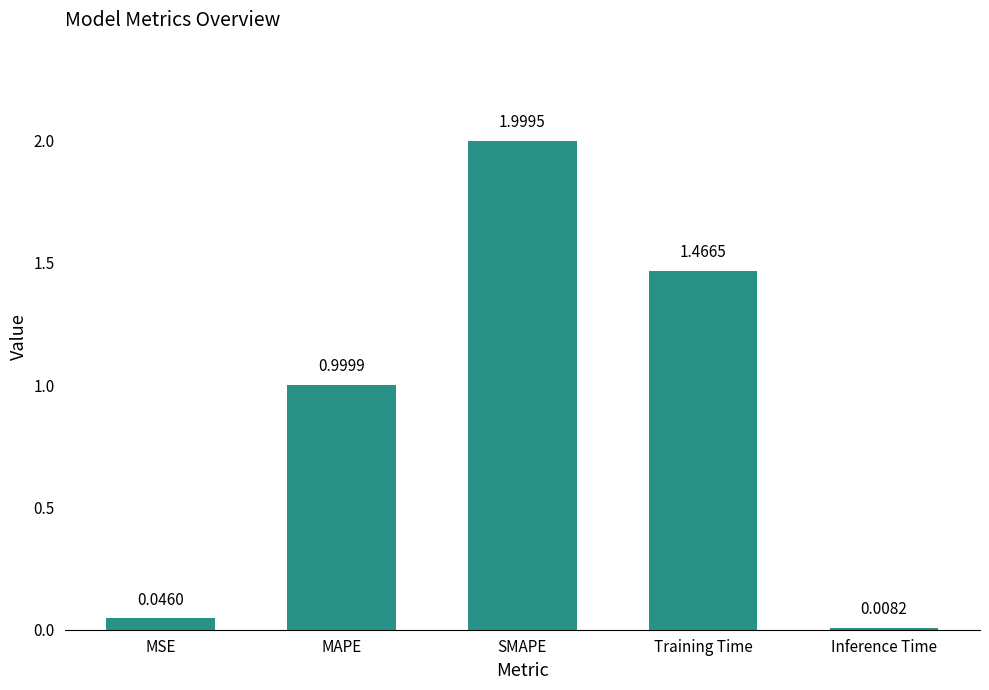

Which has a higher value, Training Time or MAPE?

Training Time